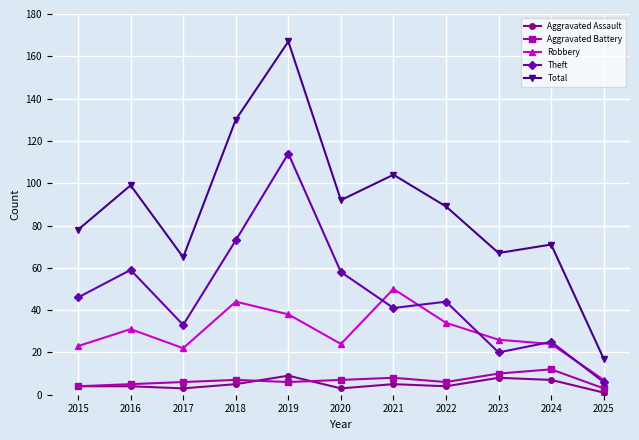

Reading left to right, transcribe all the data shown in this chart.

Aggravated Assault: 4	4	3	5	9	3	5	4	8	7	1
Aggravated Battery: 4	5	6	7	6	7	8	6	10	12	3
Robbery: 23	31	22	44	38	24	50	34	26	24	7
Theft: 46	59	33	73	114	58	41	44	20	25	6
Total: 78	99	65	130	167	92	104	89	67	71	17